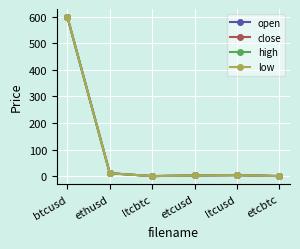

Where does the high series first go above 3?

btcusd